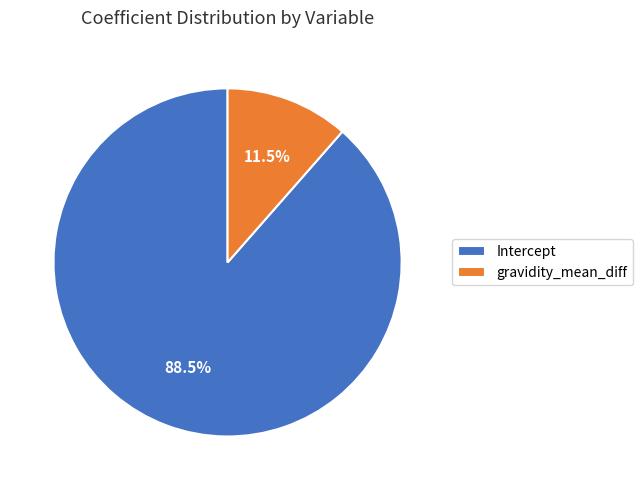

What is the majority slice?

Intercept